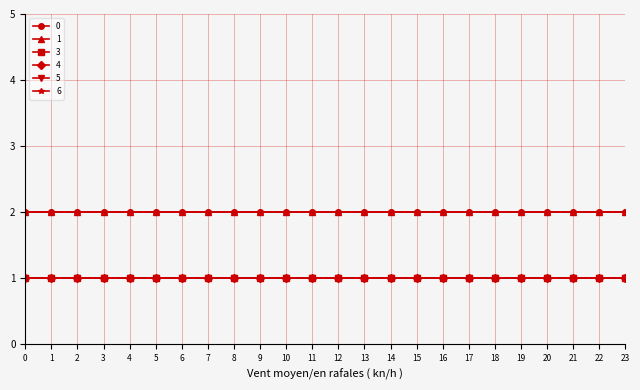

Is this an area chart (filled region under the line)?

No